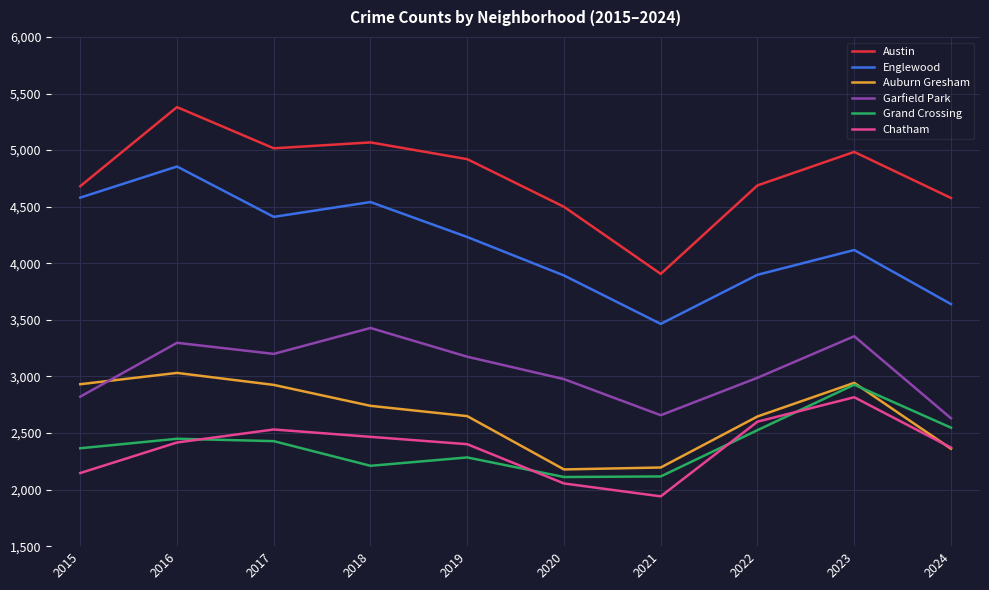

At which category is the sum across all series the highest?

2016